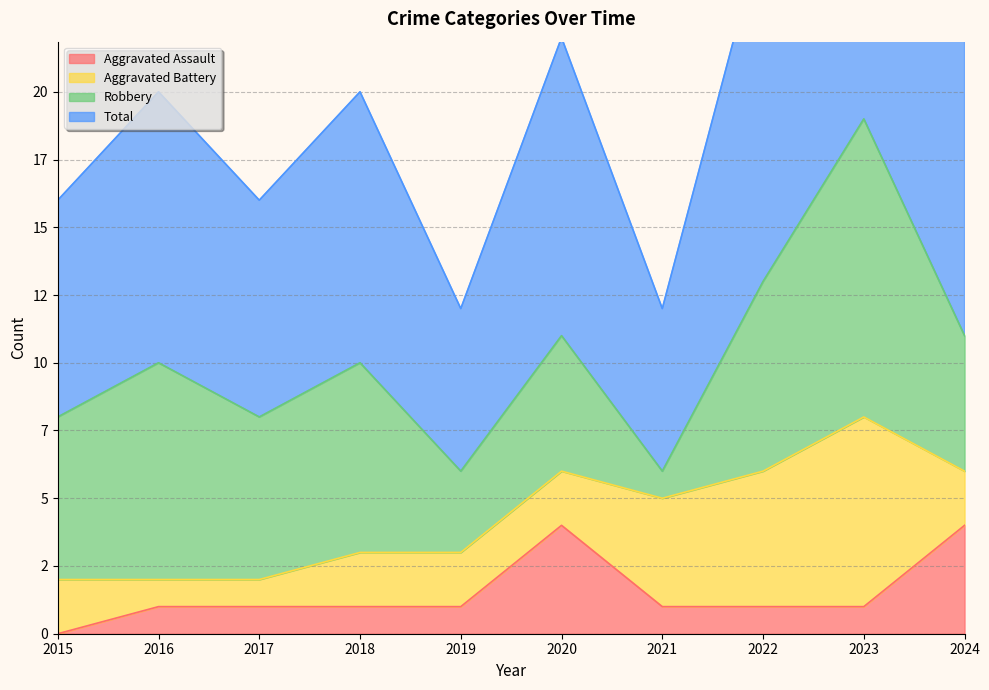

True or false: Total and Aggravated Assault cross at least once.

False